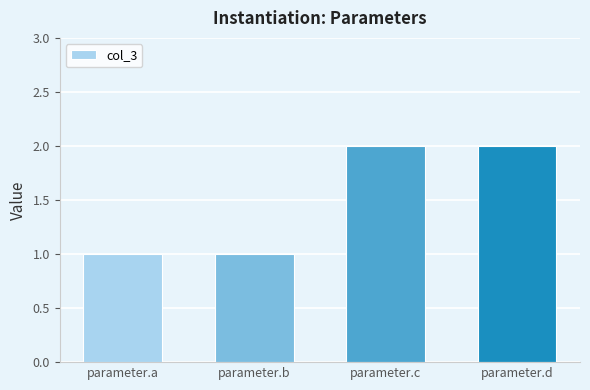

Reading left to right, extract all data points from this chart.

1	1	2	2